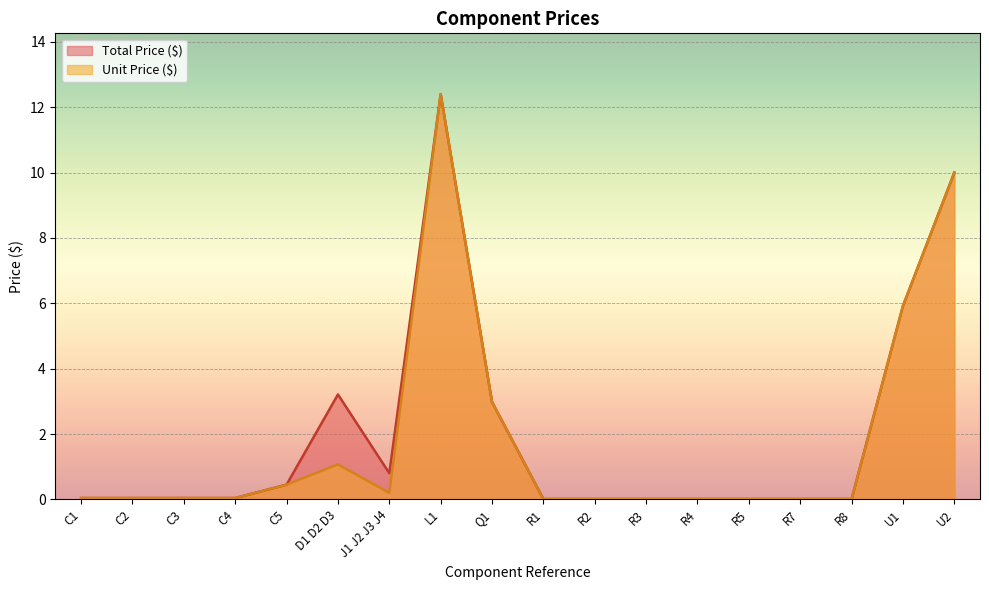

Reading left to right, transcribe all the data shown in this chart.

Total Price ($): C1=0.0	C2=0.0	C3=0.0	C4=0.0	C5=0.5	D1 D2 D3=3.2	J1 J2 J3 J4=0.8	L1=12.4	Q1=3.0	R1=0.0	R2=0.0	R3=0.0	R4=0.0	R5=0.0	R7=0.0	R8=0.0	U1=5.9	U2=10.0
Unit Price ($): C1=0.0	C2=0.0	C3=0.0	C4=0.0	C5=0.5	D1 D2 D3=1.1	J1 J2 J3 J4=0.2	L1=12.4	Q1=3.0	R1=0.0	R2=0.0	R3=0.0	R4=0.0	R5=0.0	R7=0.0	R8=0.0	U1=5.9	U2=10.0